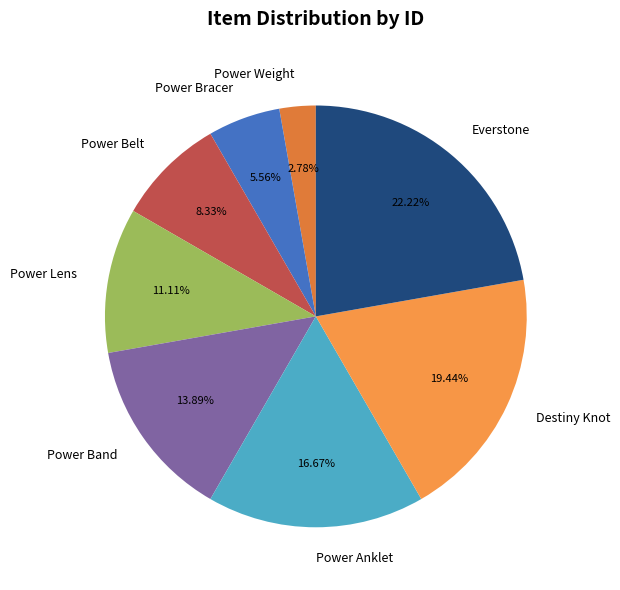

Between Destiny Knot and Power Lens, which is larger?

Destiny Knot